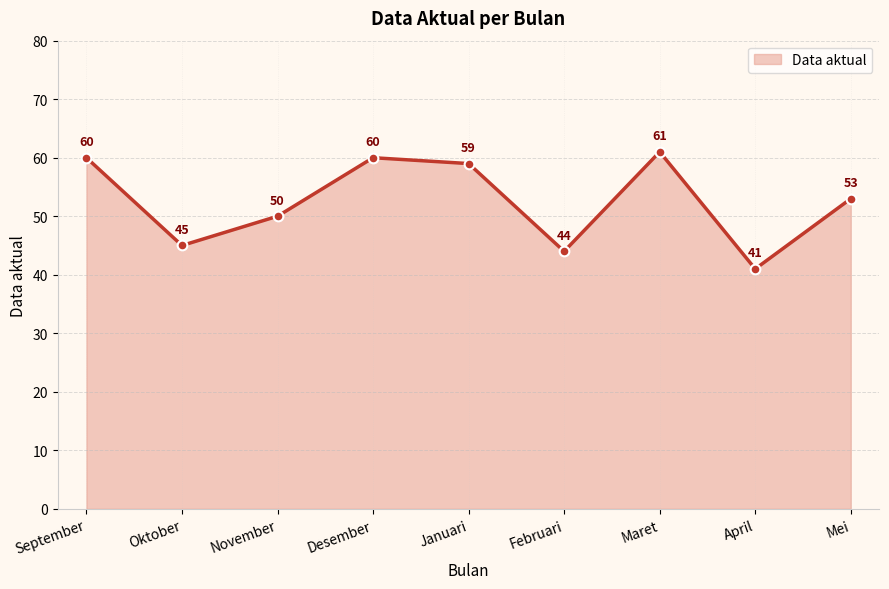

What position from the left is September?

1